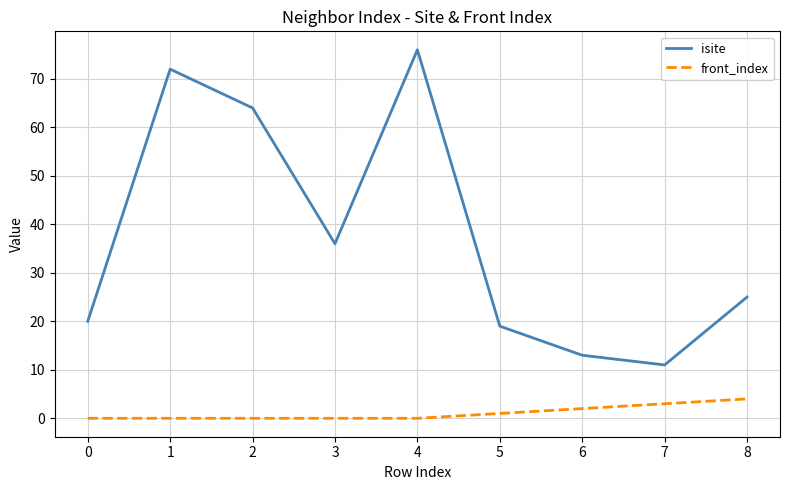

Which category has the lowest value in the isite series?

7